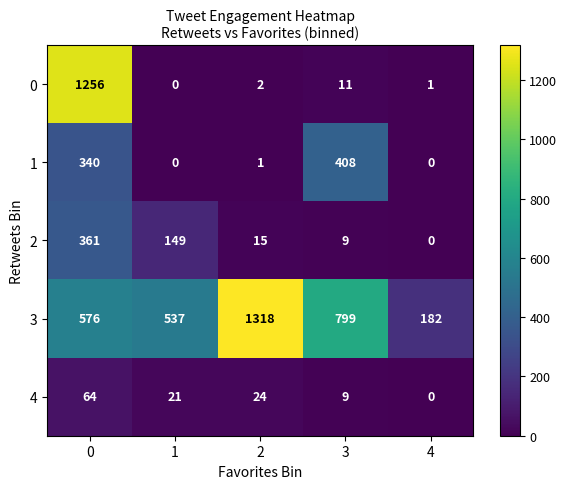

Which series has the widest spread of values?

0